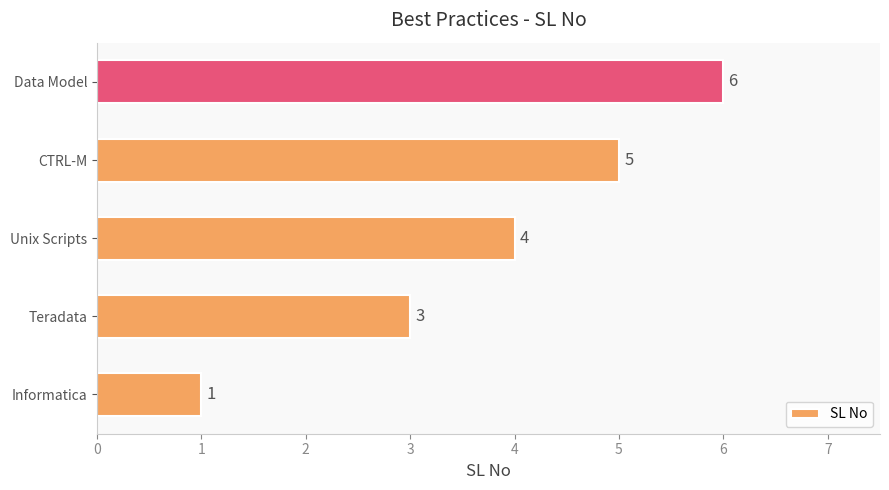

The value at Unix Scripts is 4. True or false?

True